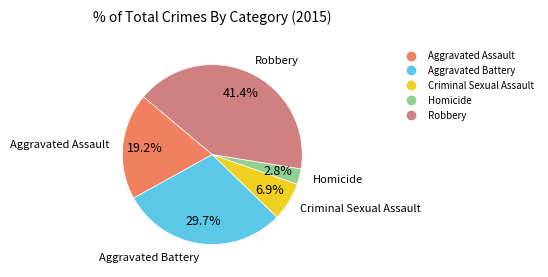

Between Robbery and Homicide, which is larger?

Robbery